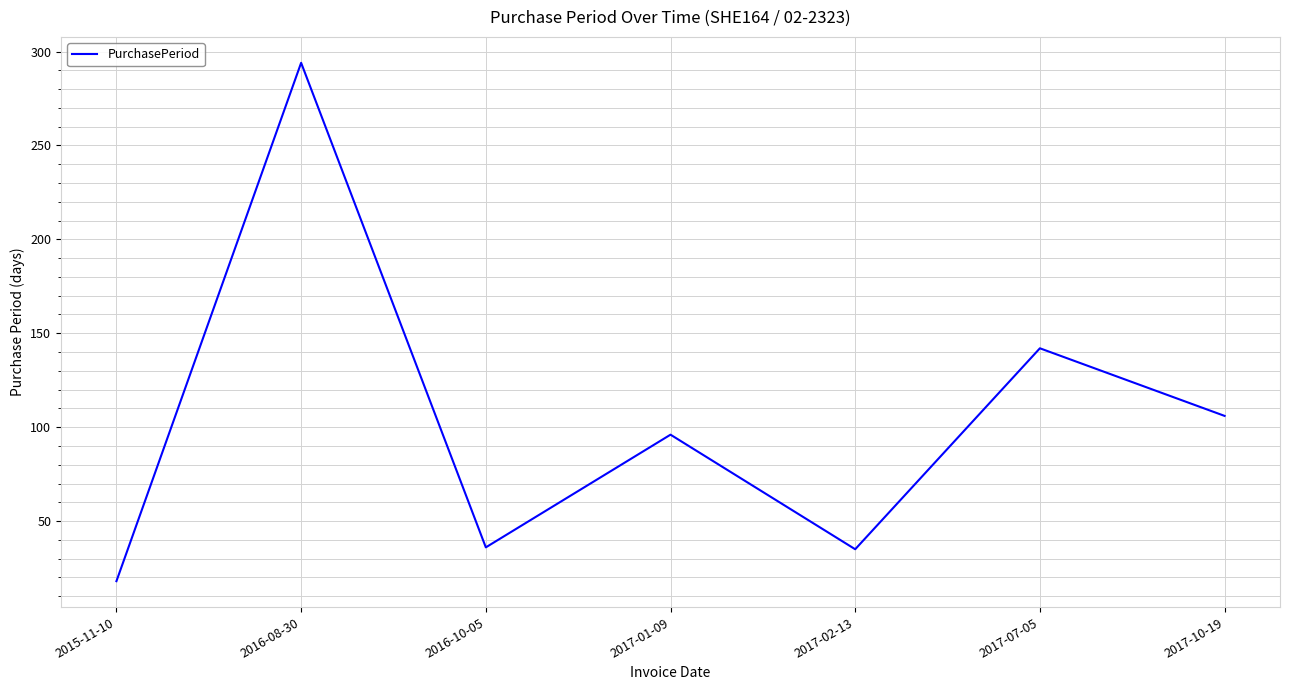

True or false: the data shows 225 at 2017-07-05.

False